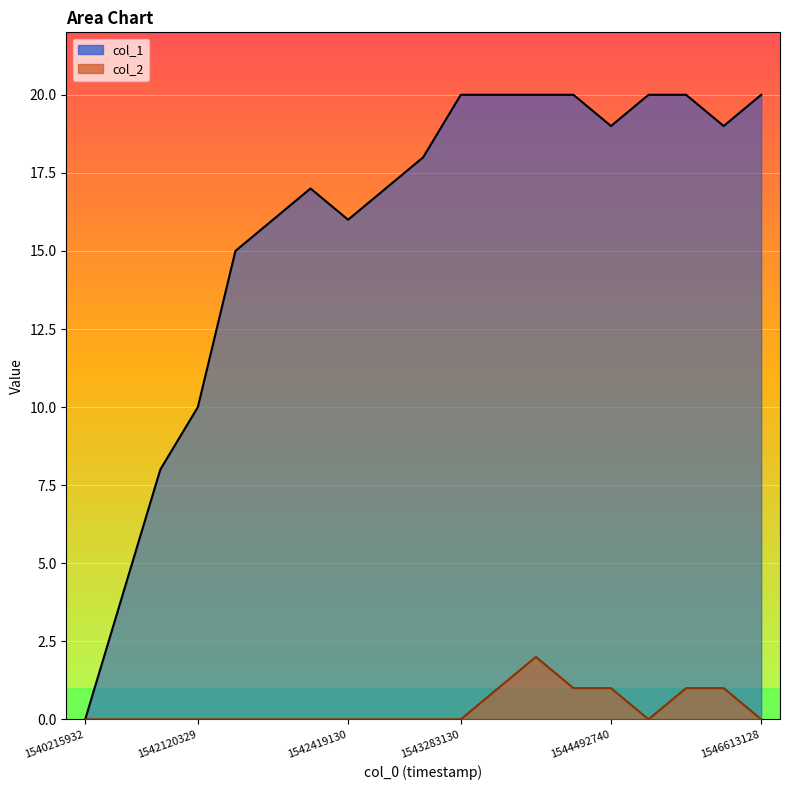

Reading left to right, transcribe all the data shown in this chart.

col_1: 1540215932=0	1542033935=4	1542073535=8	1542120329=10	1542159964=15	1542206736=16	1542332772=17	1542419130=16	1542678332=17	1543023942=18	1543283130=20	1543455929=20	1543589146=20	1544147142=20	1544492740=19	1544539533=20	1544751934=20	1545961533=19	1546613128=20
col_2: 1540215932=0	1542033935=0	1542073535=0	1542120329=0	1542159964=0	1542206736=0	1542332772=0	1542419130=0	1542678332=0	1543023942=0	1543283130=0	1543455929=1	1543589146=2	1544147142=1	1544492740=1	1544539533=0	1544751934=1	1545961533=1	1546613128=0